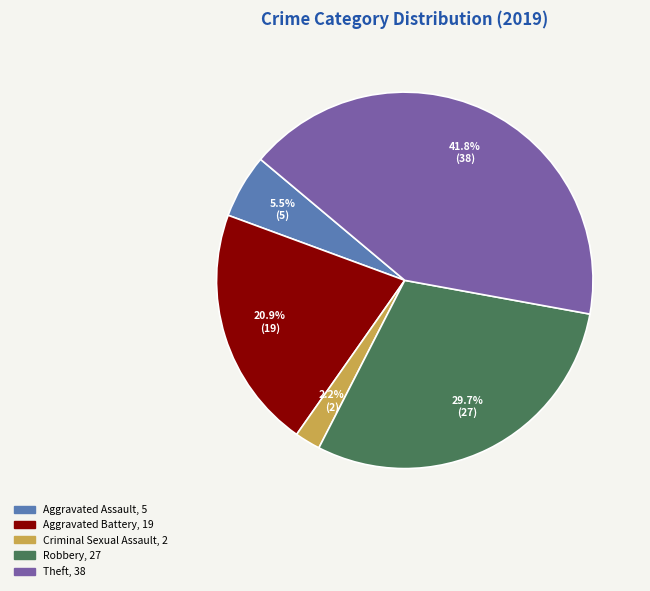

Is there any slice that represents more than half of the pie?

No